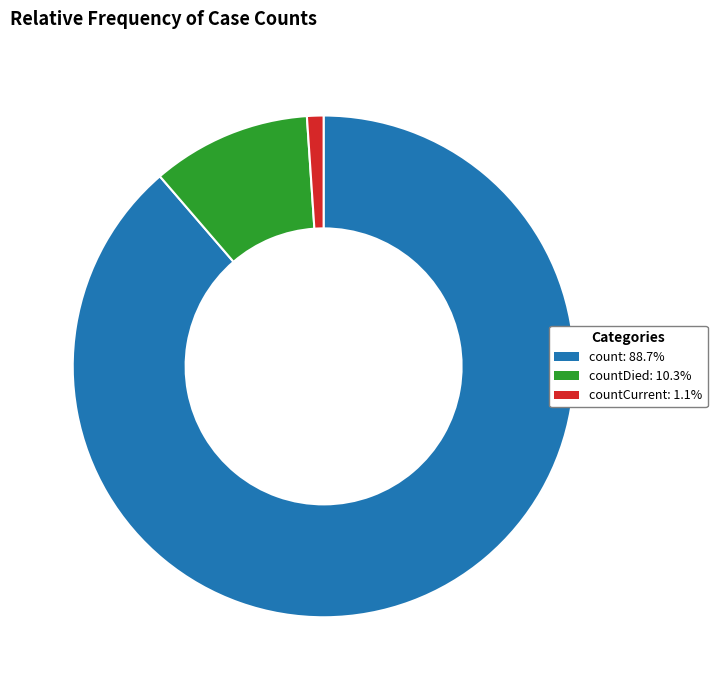

Count the number of slices in the pie.

3